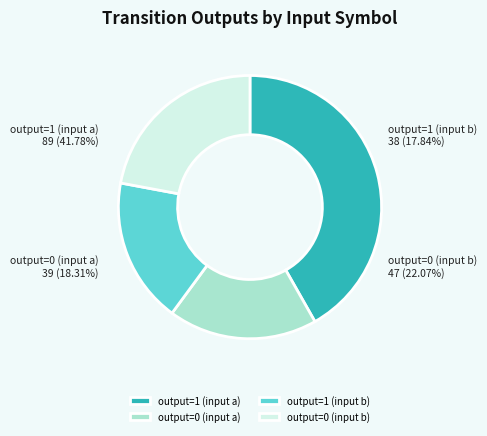

Does any single category account for the majority?

No